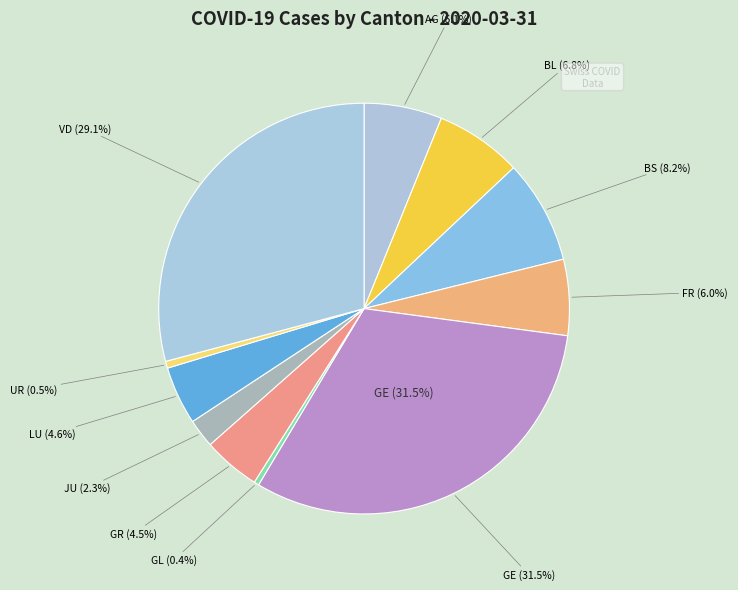

The AG slice represents 6% of the pie. True or false?

True